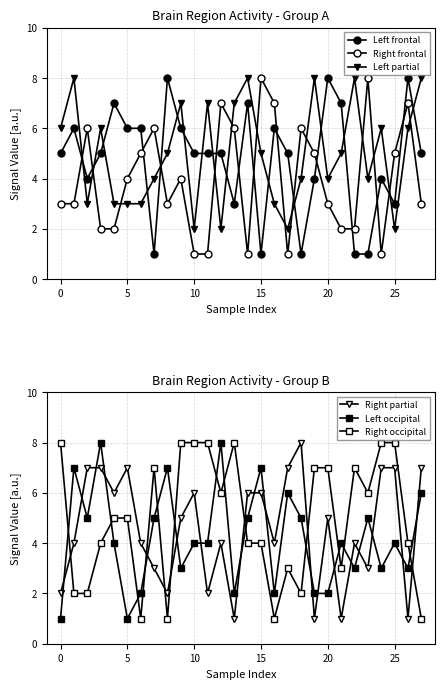

What is the average value of the Right occipital series?

5